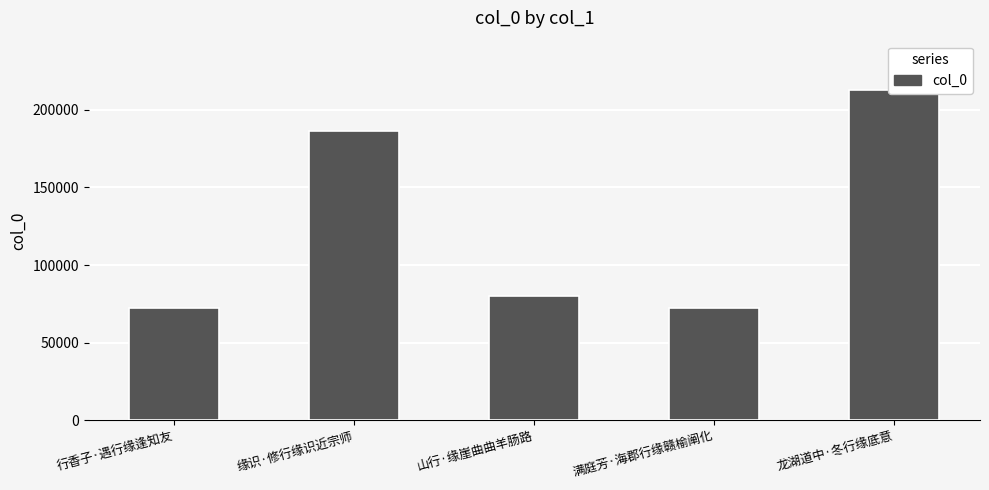

Reading left to right, transcribe all the data shown in this chart.

72362	186269	79805	72337	212626